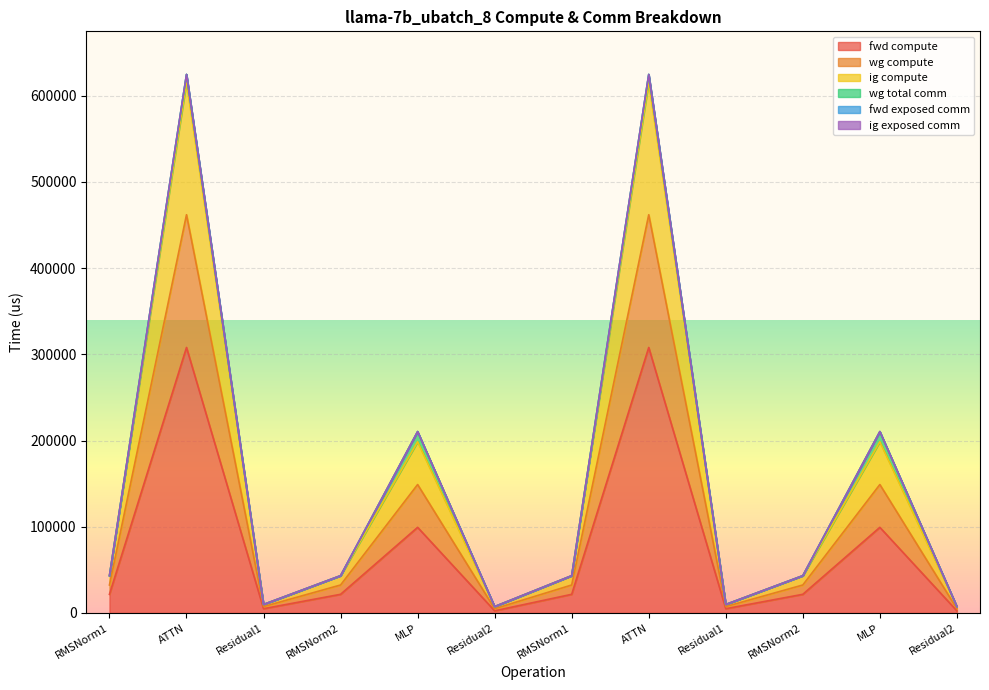

What is the value of the fwd compute point at the 11th from the left?

99279.9